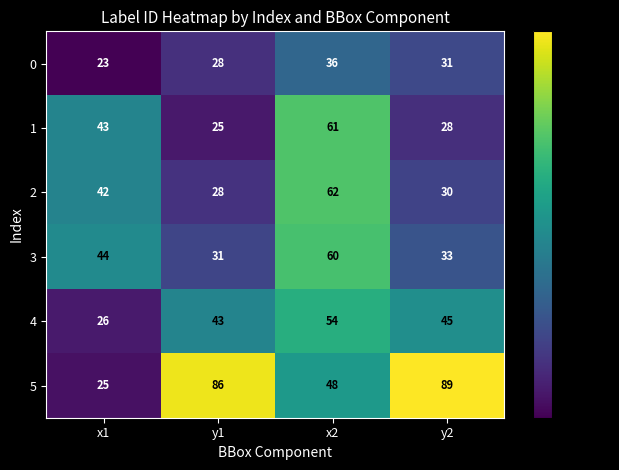

The value of 0 at x1 is 23. True or false?

True